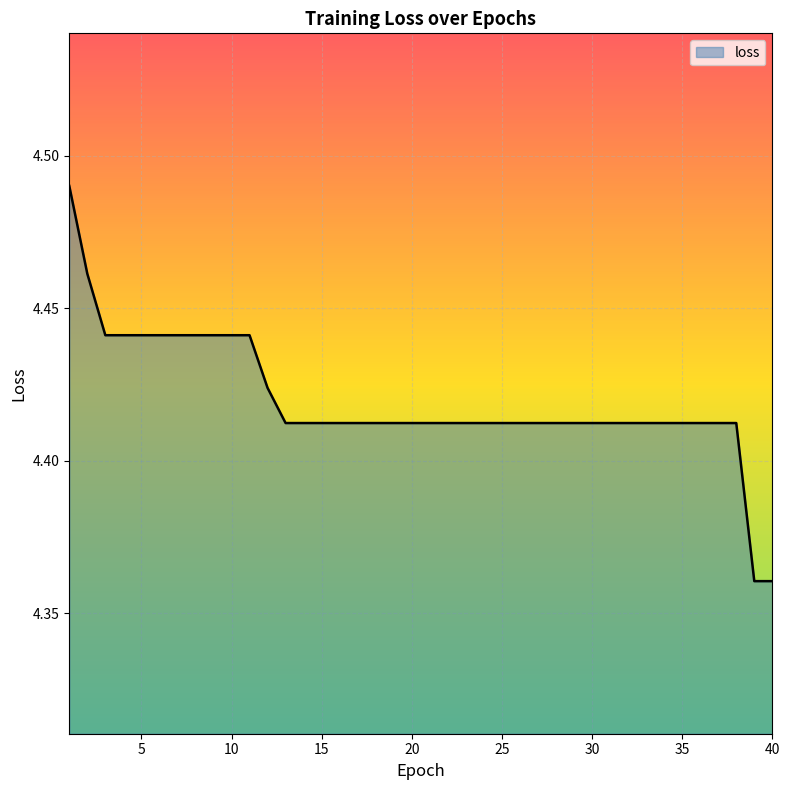

What is the average value?

4.4